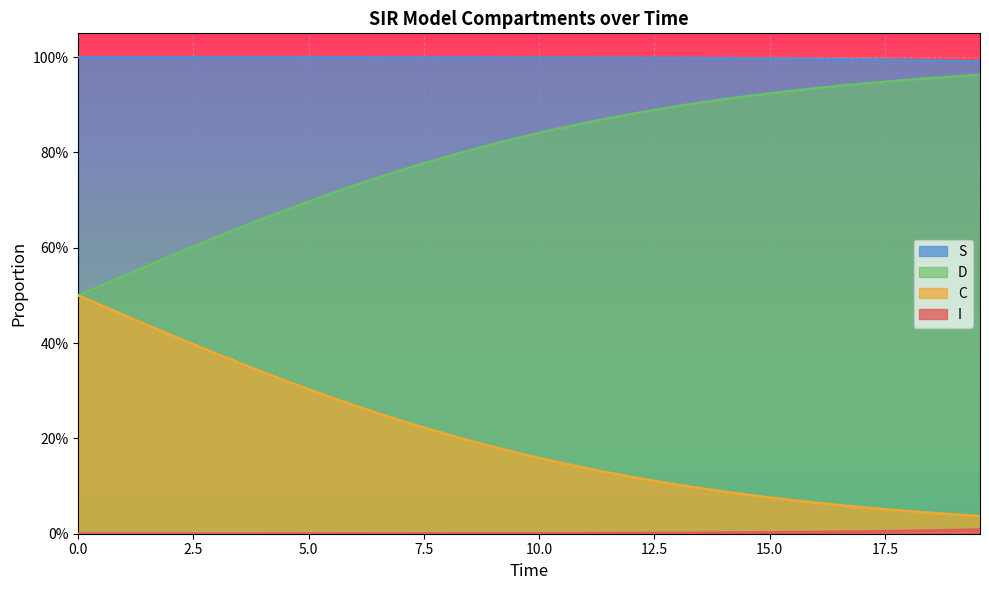

Does the chart display data point markers on the line(s)?

No